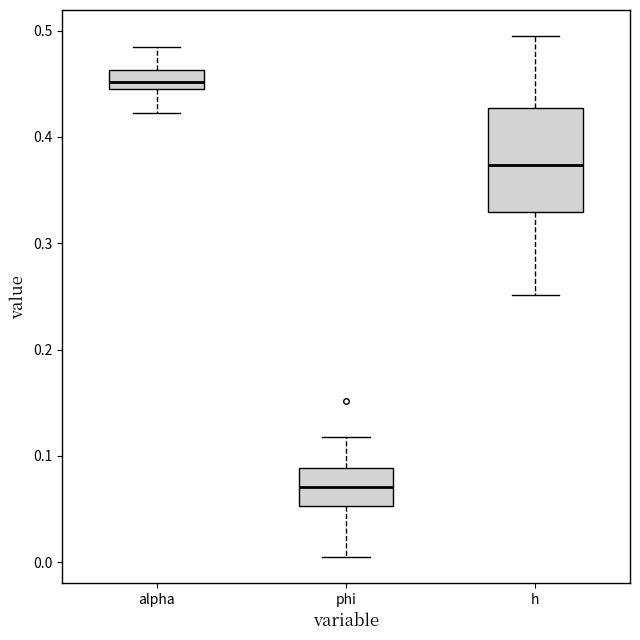

Reading left to right, transcribe this box plot: for each box, give where its median line is, the range the box spans, and where its two whiskers end, as read against the y-axis. The values are not printed on the chart, so give them approximately, as read against the axis.

alpha: median 0.45 (inside the box), box 0.45 to 0.46, whiskers 0.42 to 0.48
phi: median 0.07, box 0.05 to 0.09, whiskers 0.00 to 0.12
h: median 0.37, box 0.33 to 0.43, whiskers 0.25 to 0.49